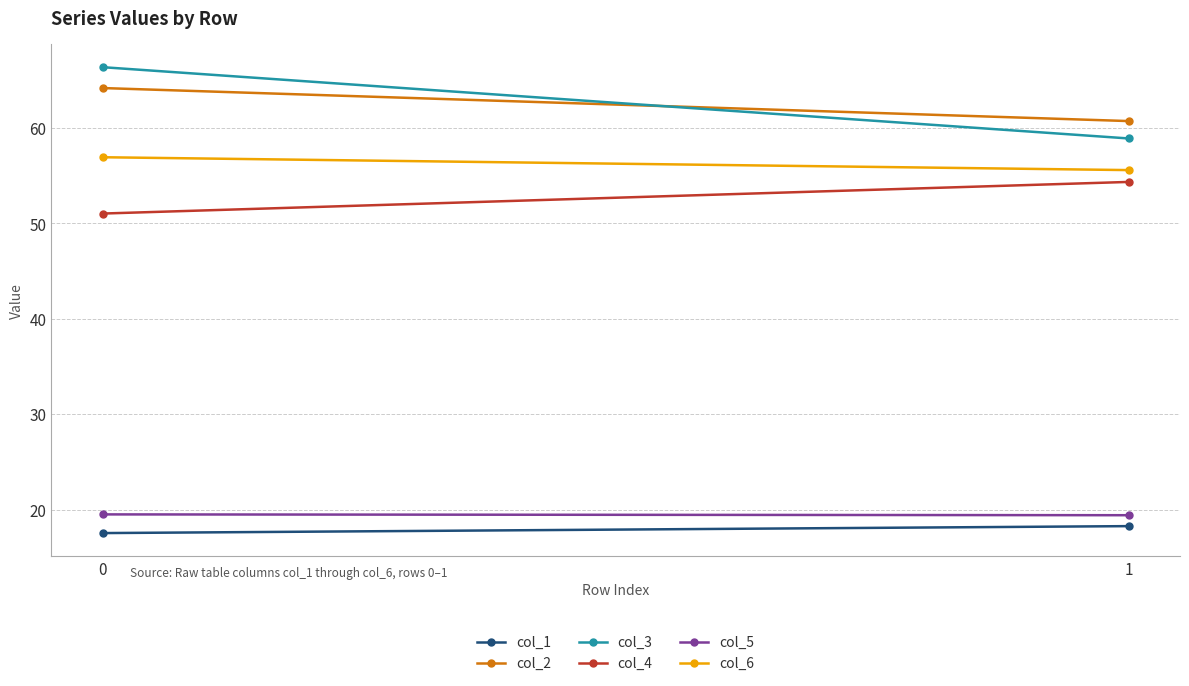

What is the spread (max minus min) of values at 0?

48.9